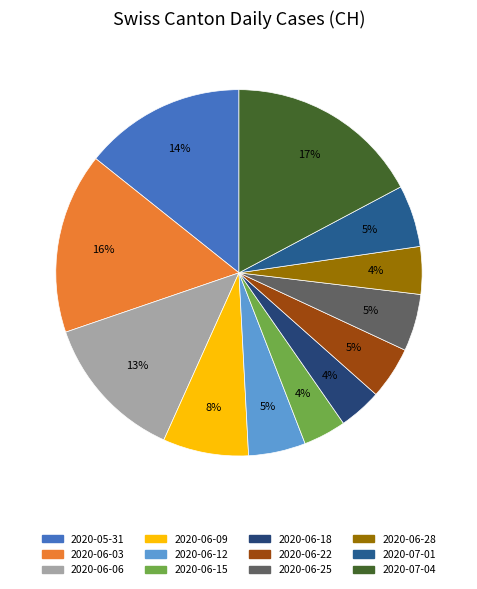

Count the number of slices in the pie.

12